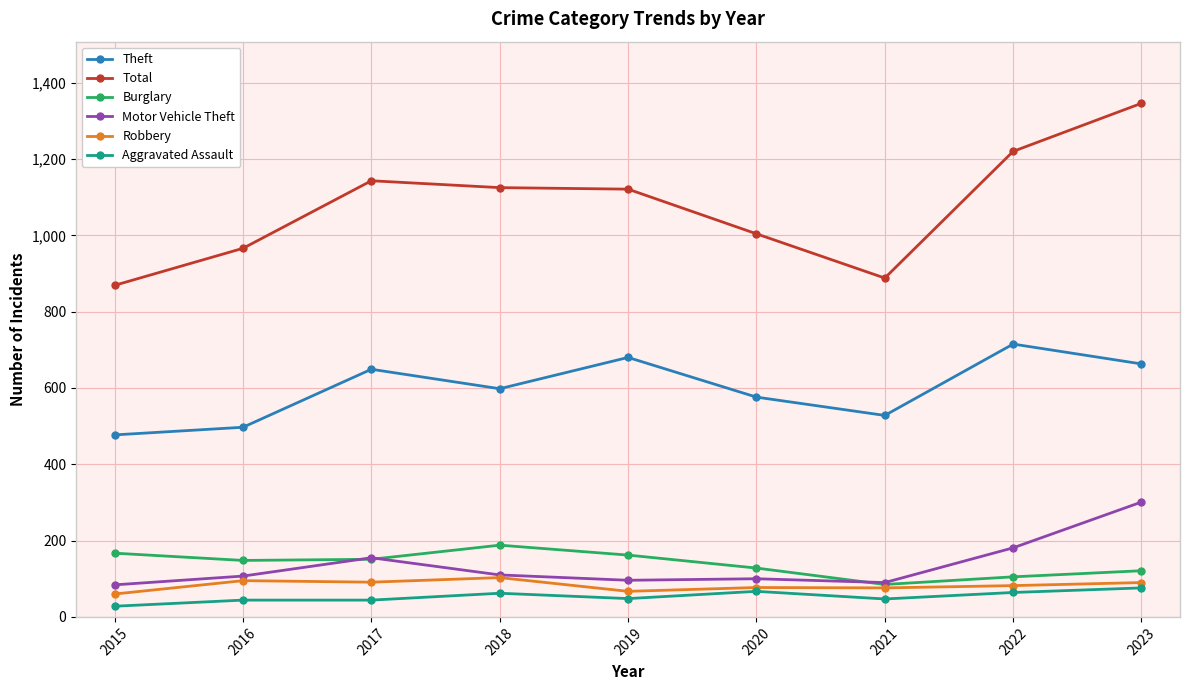

True or false: Theft and Motor Vehicle Theft intersect in this chart.

False